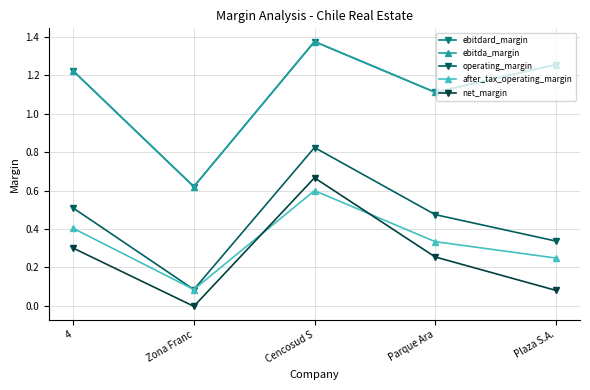

Reading right to left, what are all the values shown in this chart?

ebitdard_margin: Plaza S.A.=1.3	Parque Ara=1.1	Cencosud S=1.4	Zona Franc=0.6	4=1.2
ebitda_margin: Plaza S.A.=1.3	Parque Ara=1.1	Cencosud S=1.4	Zona Franc=0.6	4=1.2
operating_margin: Plaza S.A.=0.3	Parque Ara=0.5	Cencosud S=0.8	Zona Franc=0.1	4=0.5
after_tax_operating_margin: Plaza S.A.=0.2	Parque Ara=0.3	Cencosud S=0.6	Zona Franc=0.1	4=0.4
net_margin: Plaza S.A.=0.1	Parque Ara=0.3	Cencosud S=0.7	Zona Franc=-0.0	4=0.3